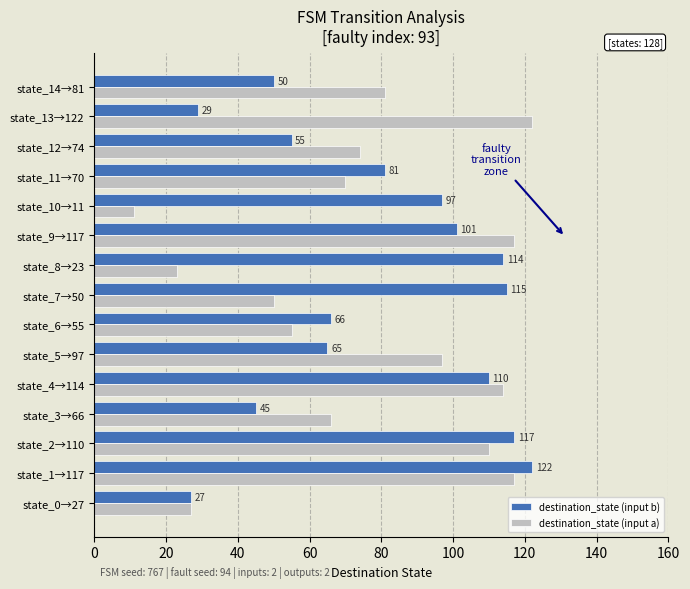

What are all the series names shown in the legend?

destination_state (input b), destination_state (input a)